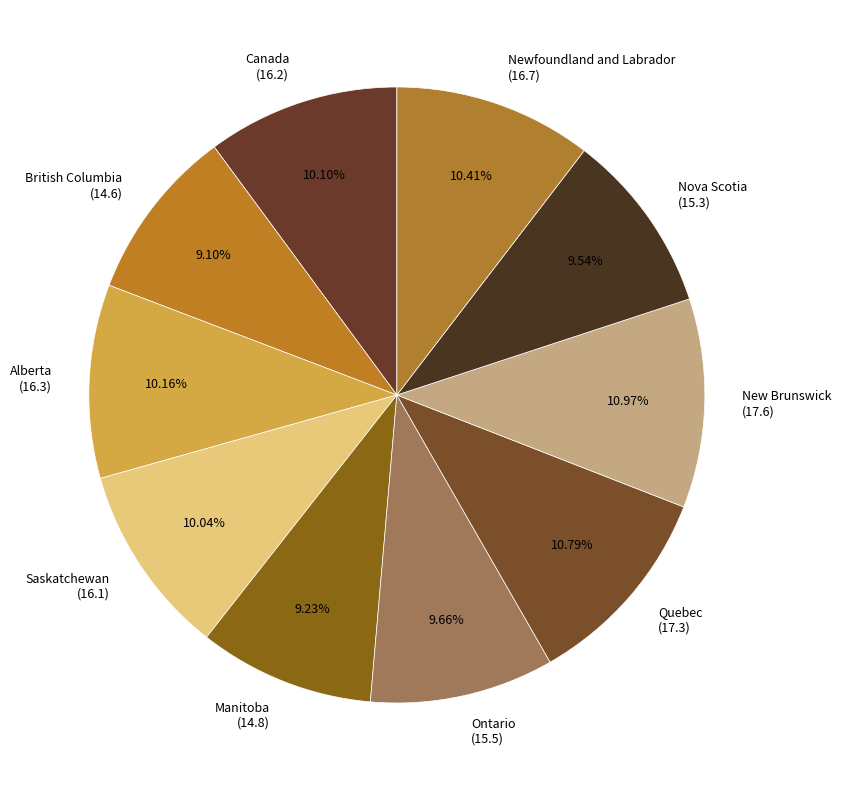

Count the number of slices in the pie.

10